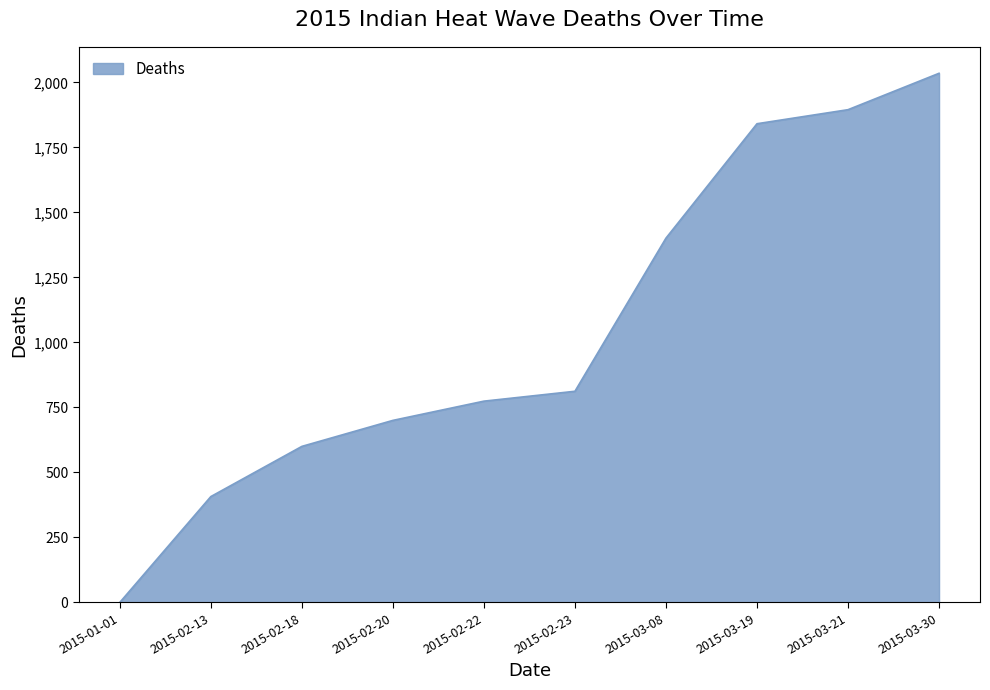

Reading left to right, extract all data points from this chart.

0	407	600	700	774	812	1401	1841	1895	2035